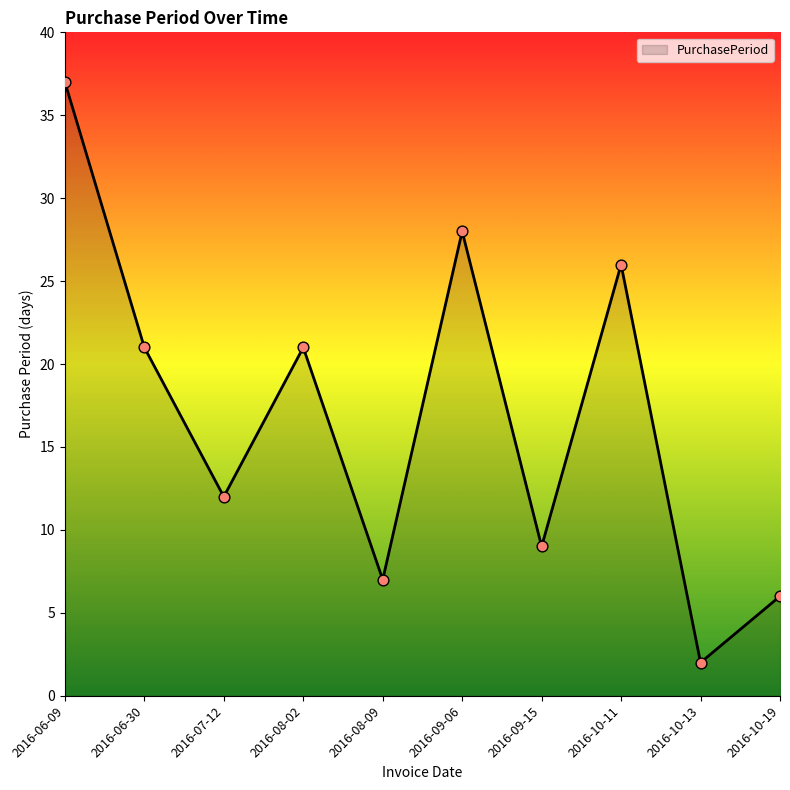

What is the change in value from 2016-06-09 to 2016-06-30?

-16